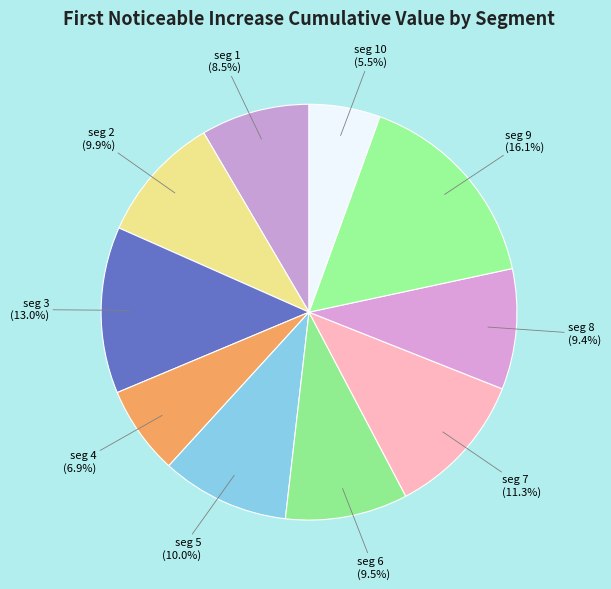

Do seg 8 and seg 2 together represent more than half of the pie?

No